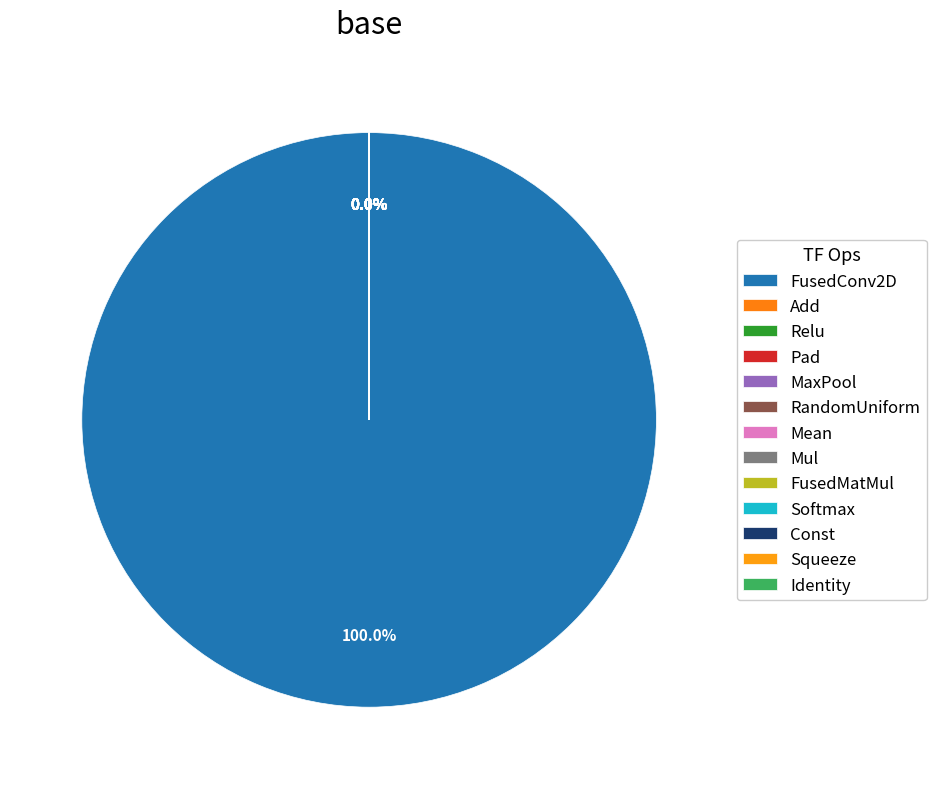

Is there any slice that represents more than half of the pie?

Yes